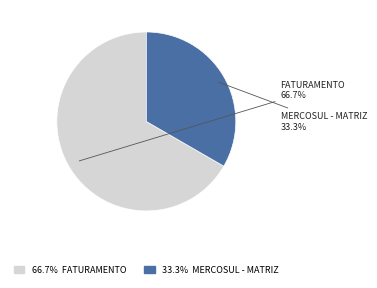

Does any single category account for the majority?

Yes